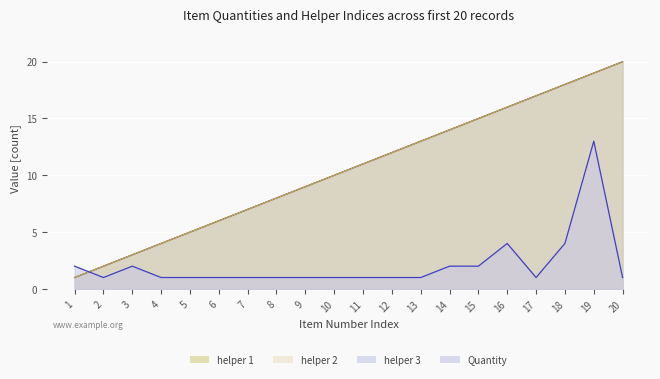

The value of Quantity at 15 is 2. True or false?

True